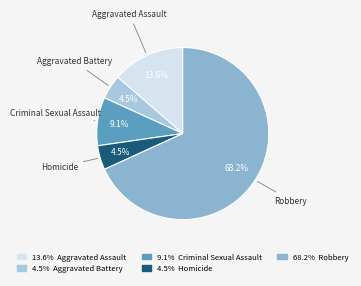

What is the largest slice in the pie chart?

Robbery